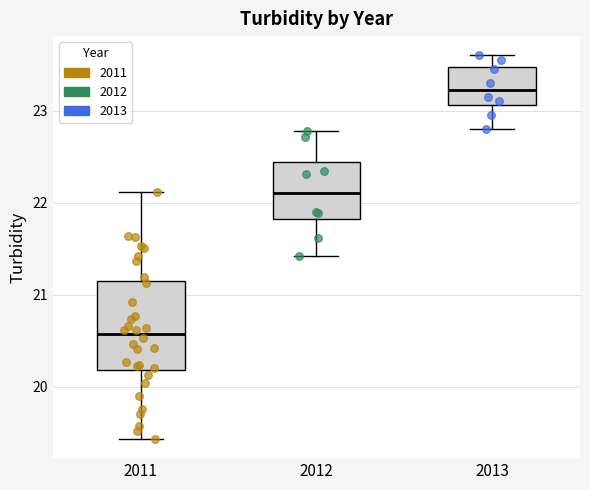

Which box's median line is the lowest?

2011